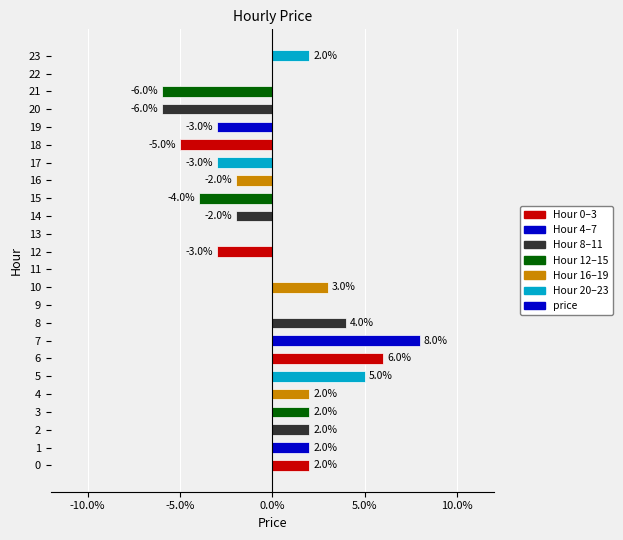

Are the bars horizontal?

Yes